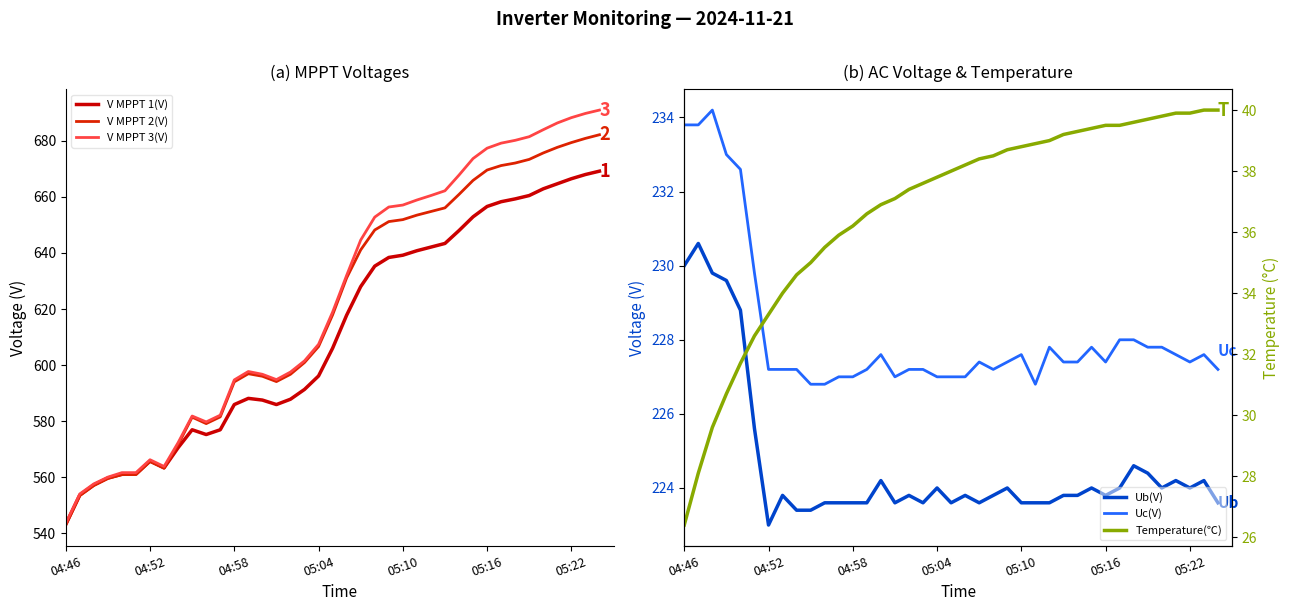

Where is V MPPT 1(V) nearest to the value 606?

19